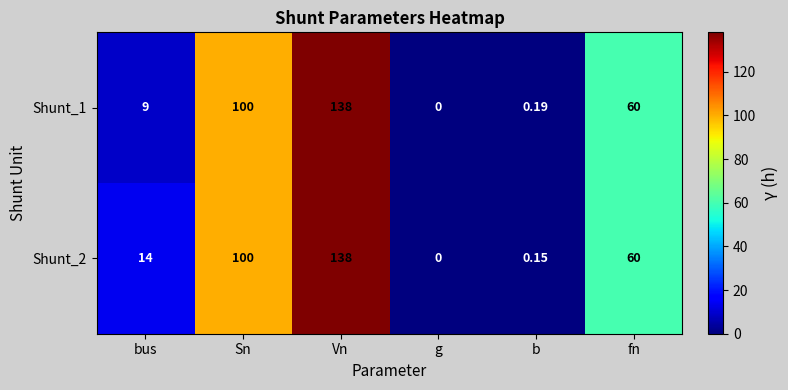

Count the number of categories in the chart.

6